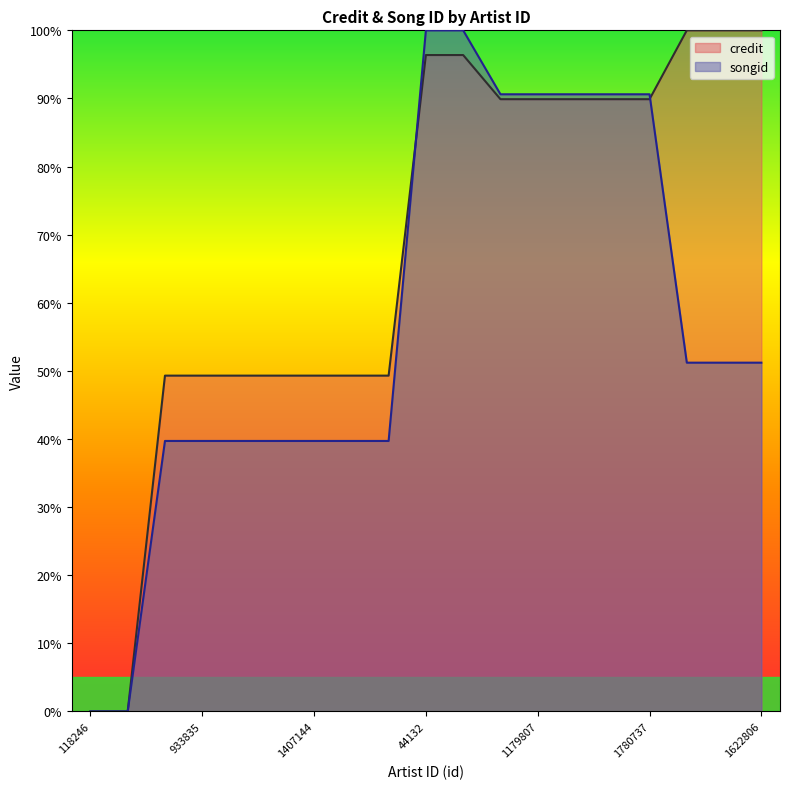

Reading left to right, extract all data points from this chart.

credit: 0.0	0.0	49.3	49.3	49.3	49.3	49.3	49.3	49.3	96.4	96.4	89.9	89.9	89.9	89.9	89.9	100.0	100.0	100.0
songid: 0.0	0.0	39.7	39.7	39.7	39.7	39.7	39.7	39.7	100.0	100.0	90.6	90.6	90.6	90.6	90.6	51.2	51.2	51.2